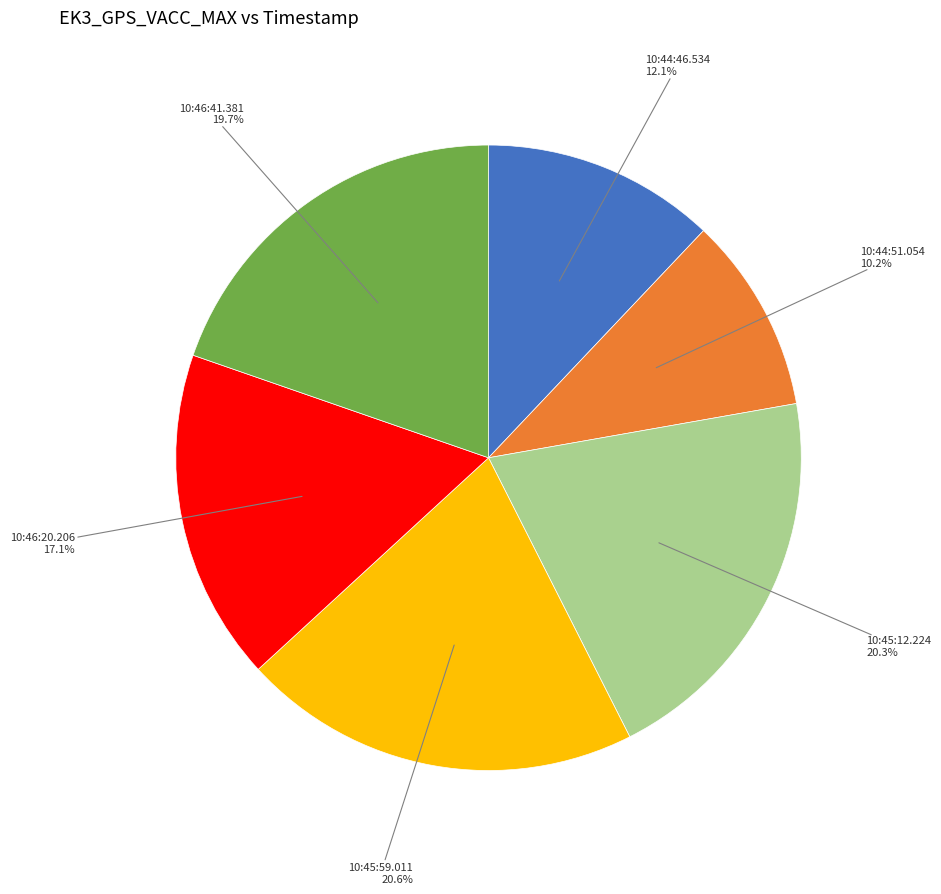

Does any single category account for the majority?

No